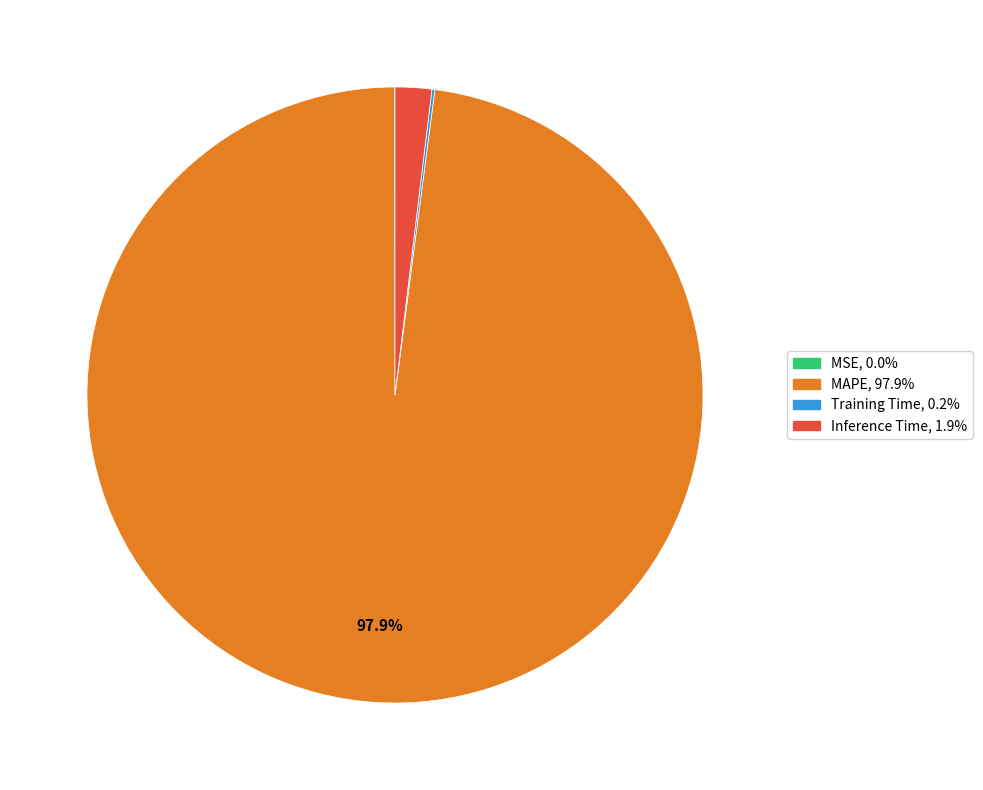

Is there any slice that represents more than half of the pie?

Yes